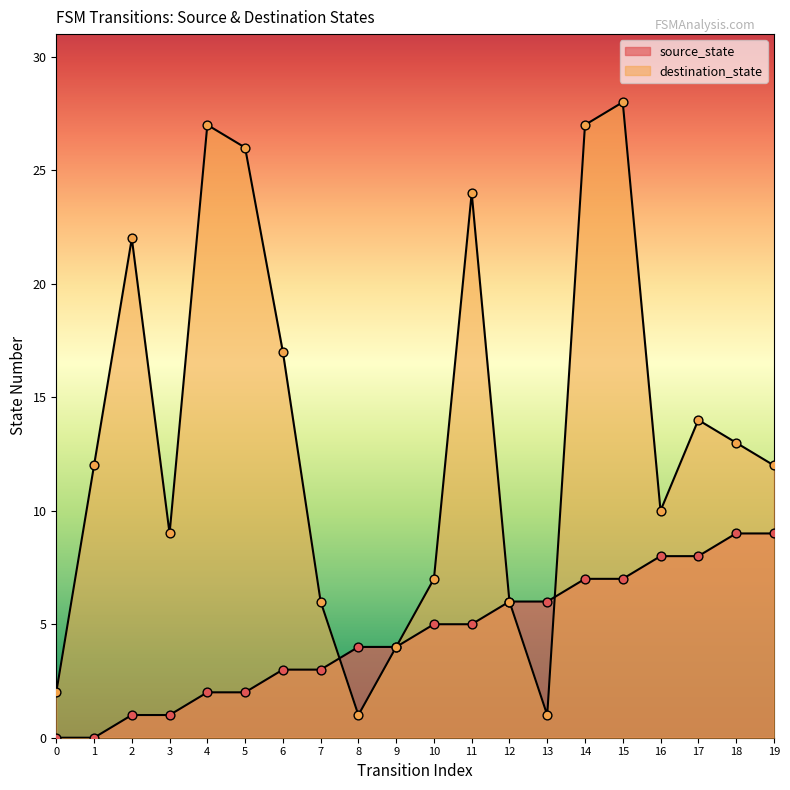

Which series reaches the maximum Y coordinate?

destination_state